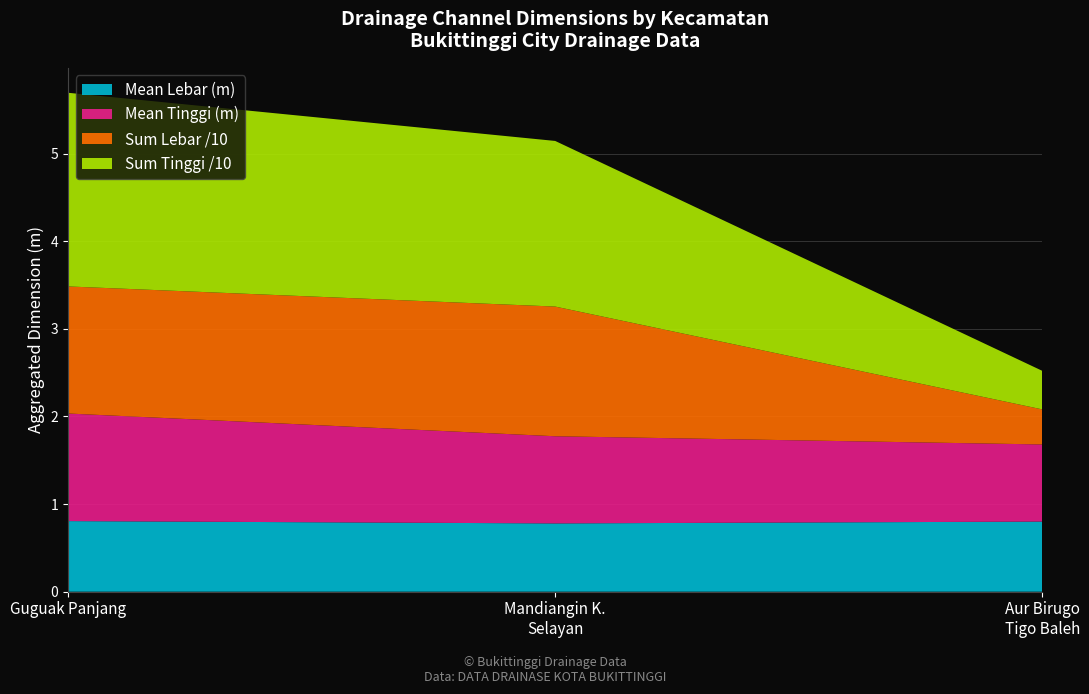

What is the maximum value for Mean Lebar (m)?

0.8